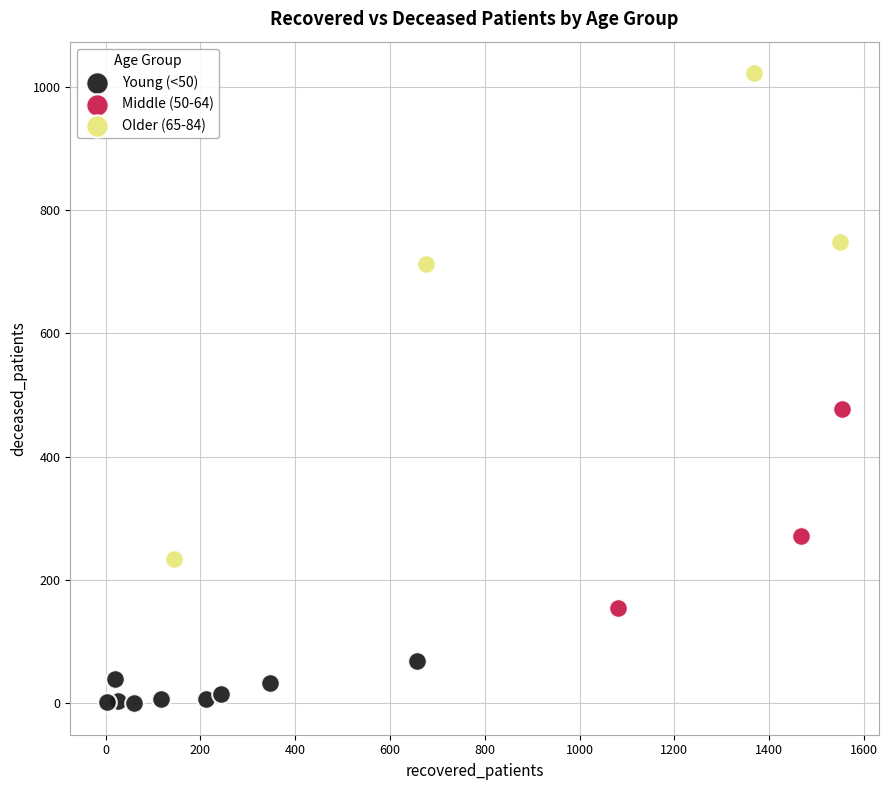

Which series contains the lowest Y value?

Young (<50)